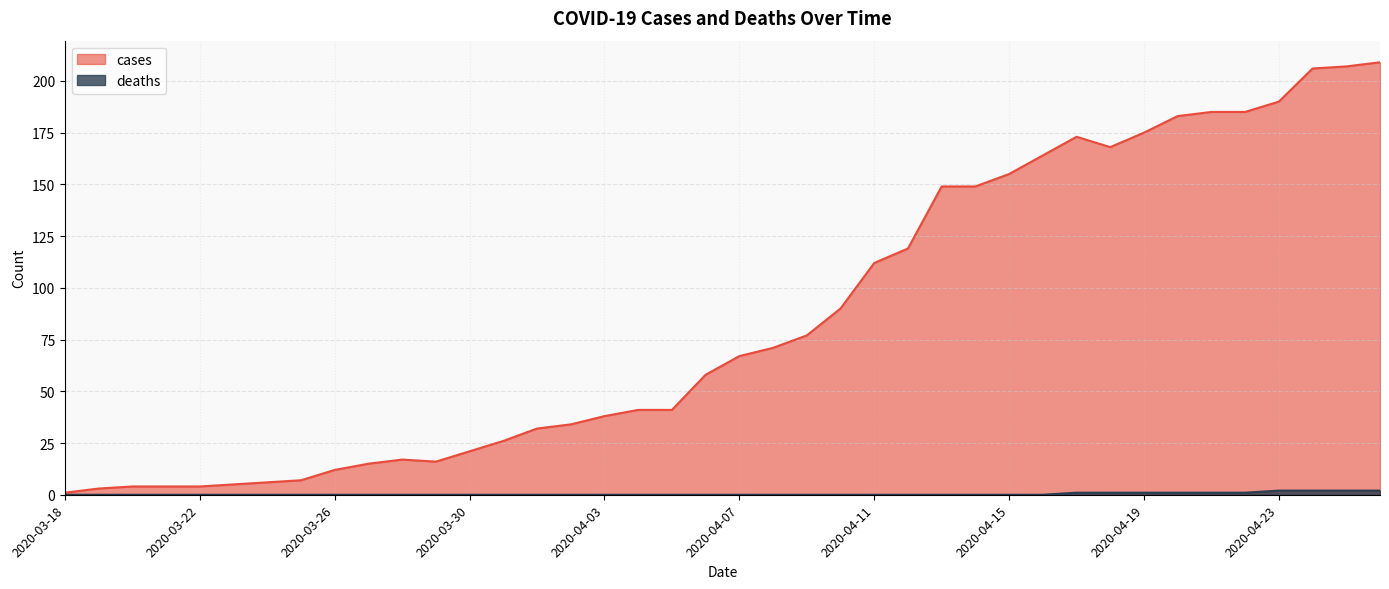

What are all the series names shown in the legend?

cases, deaths